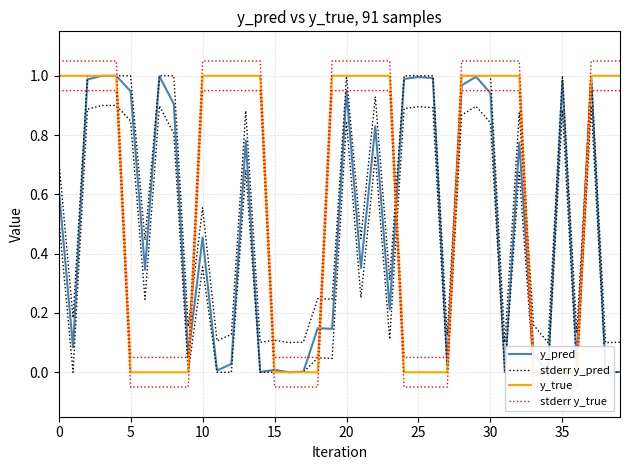

Between 11 and 5, which is larger?

5